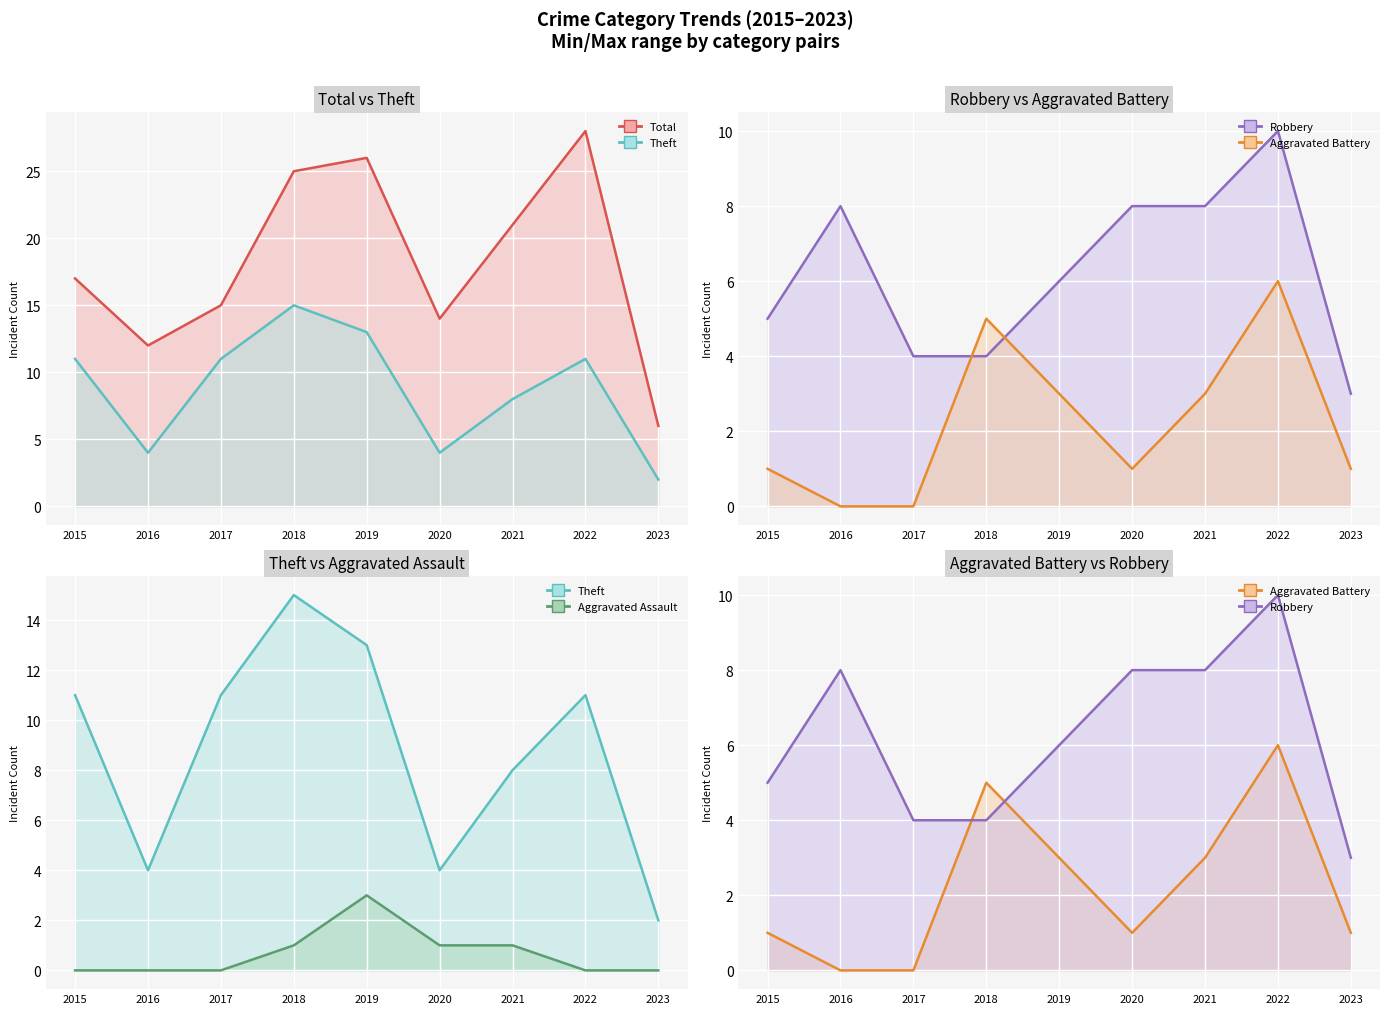

How many data points in Aggravated Assault line are above 0?

4